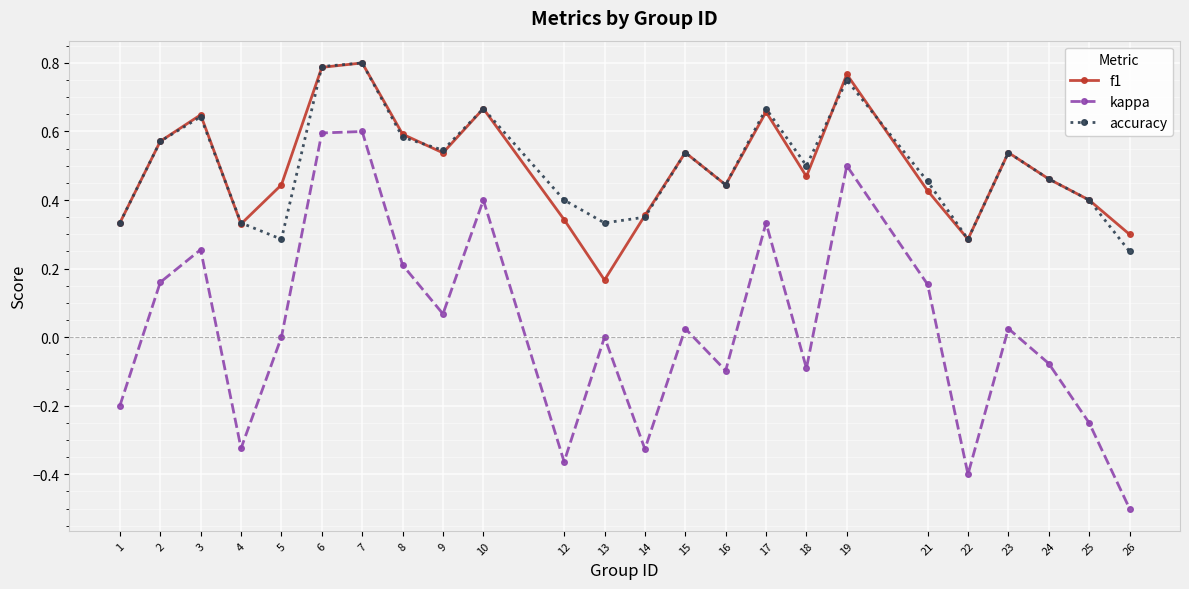

Which series has the largest range (max minus min)?

kappa